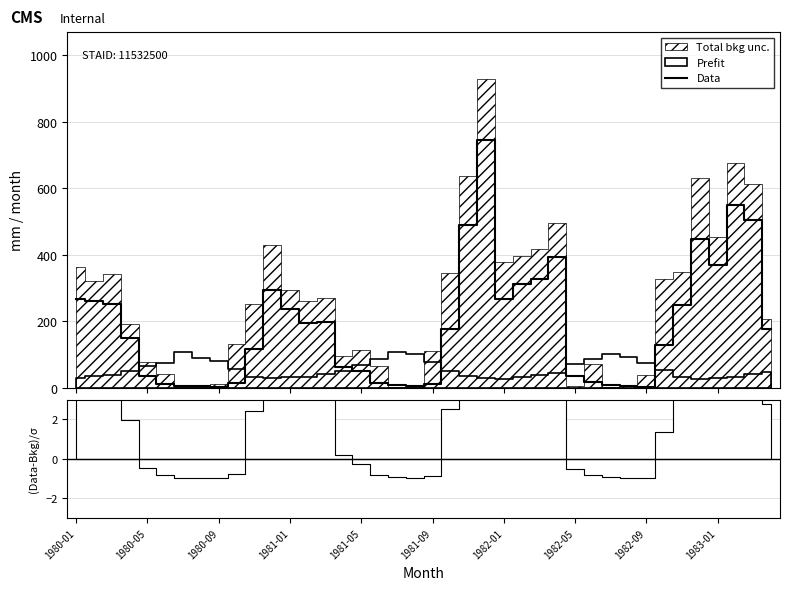

Count the number of values greater than 175.

20